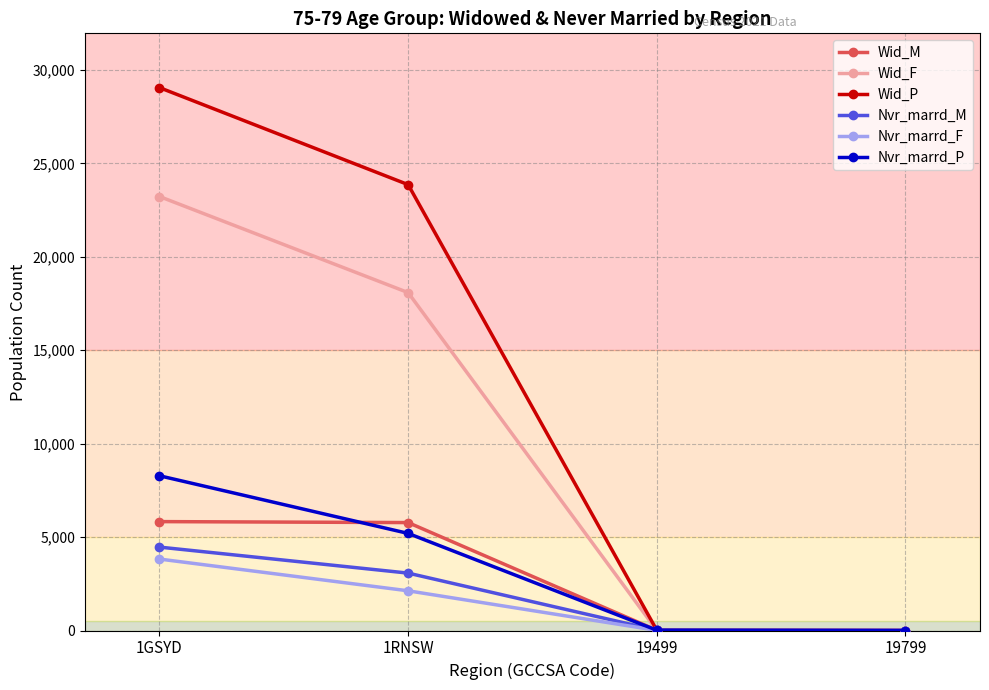

How many values in the Nvr_marrd_F series are below 2125?

2